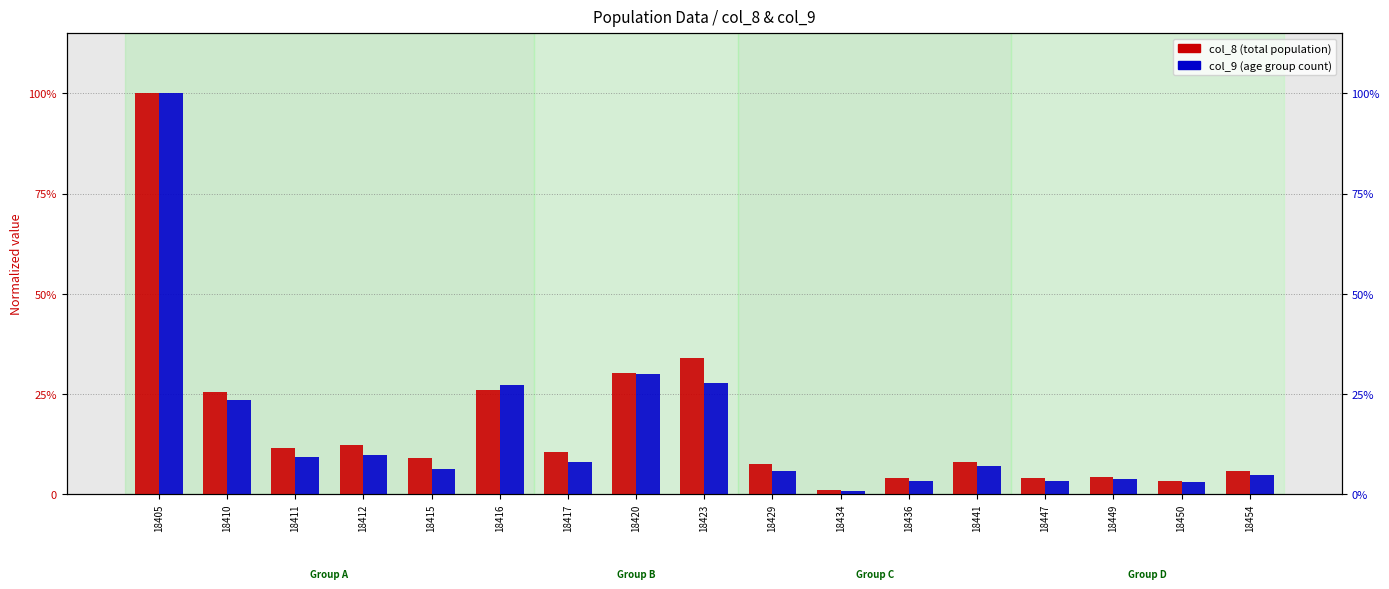

What is the approximate value of col_8 (total population) at 18454?

0.1